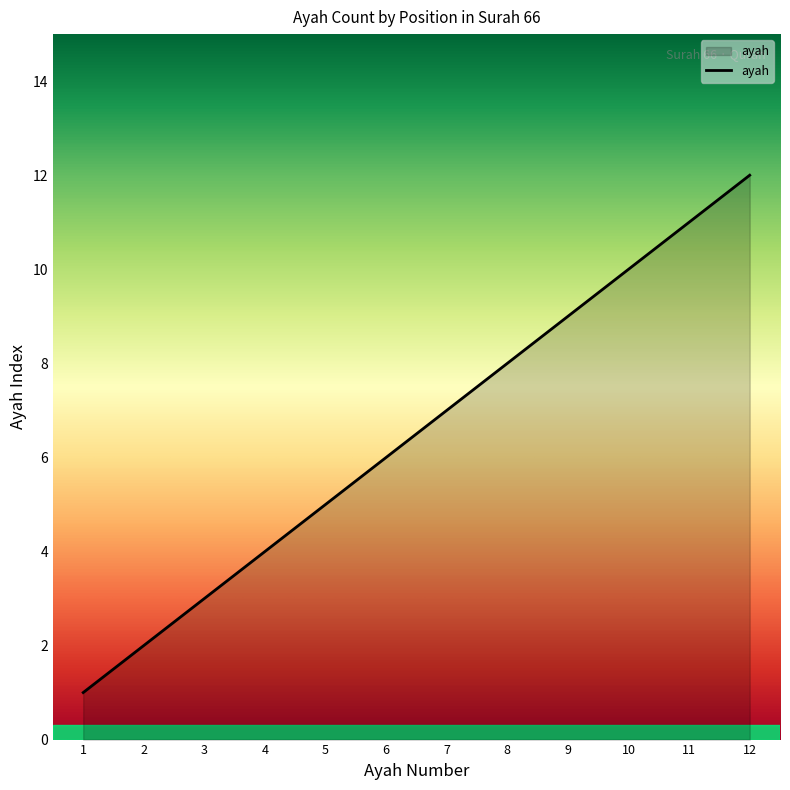

What is the change in value from 10 to 11?

+1